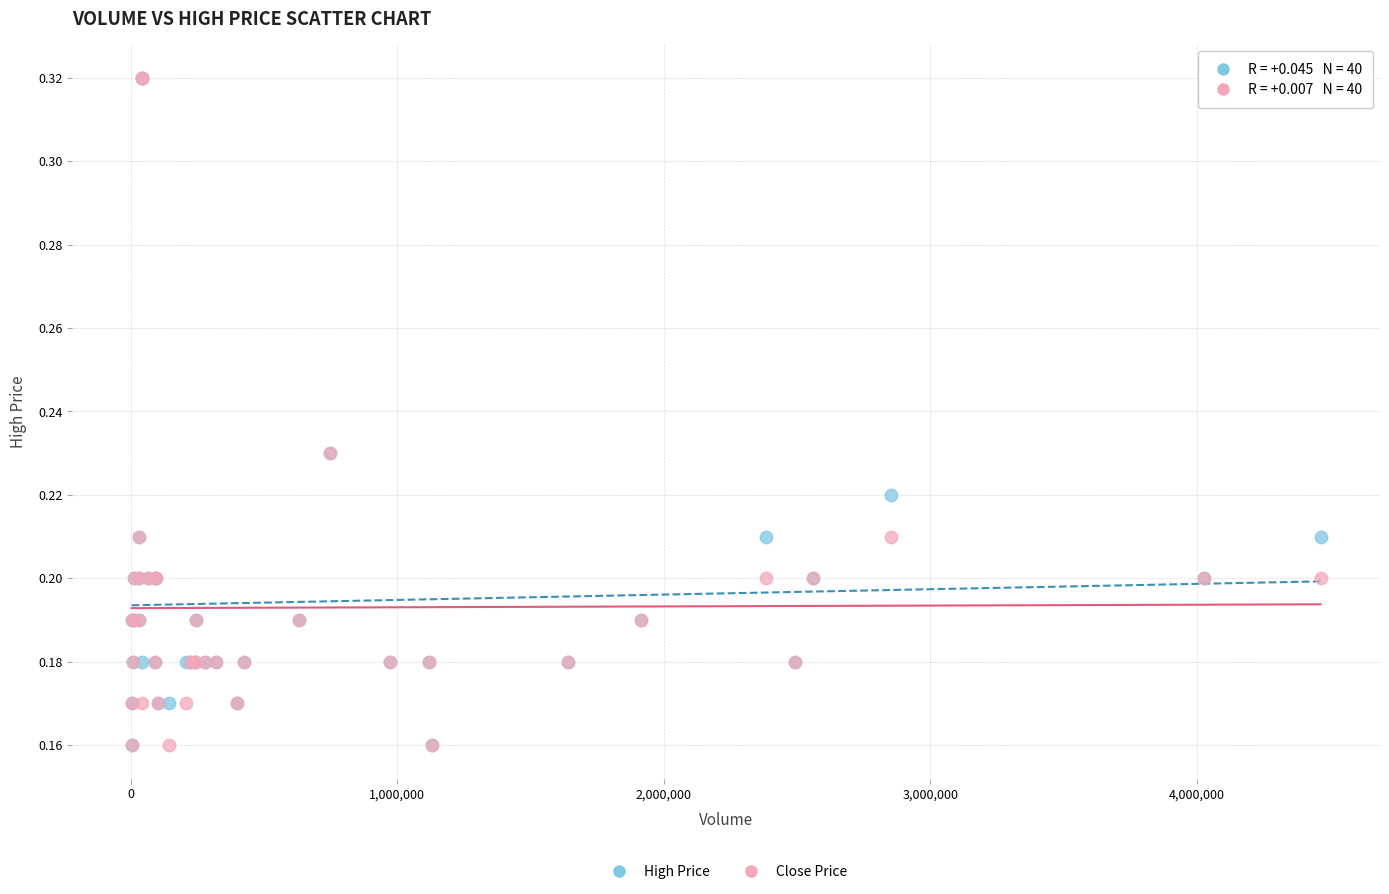

What are all the series names shown in the legend?

High Price, Close Price